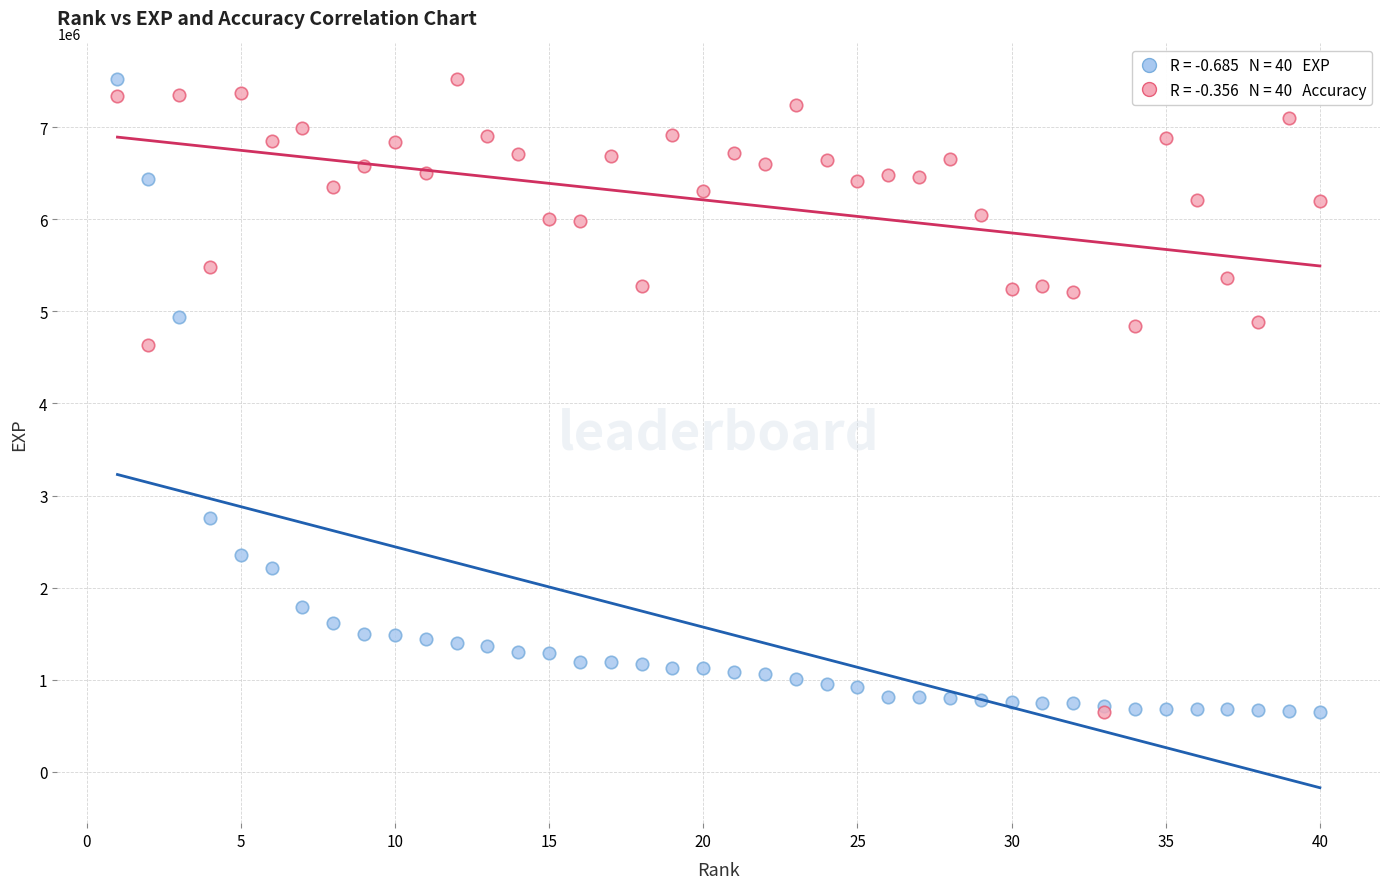

Across all series, what Y value is closest to 4085018?

4638297.3